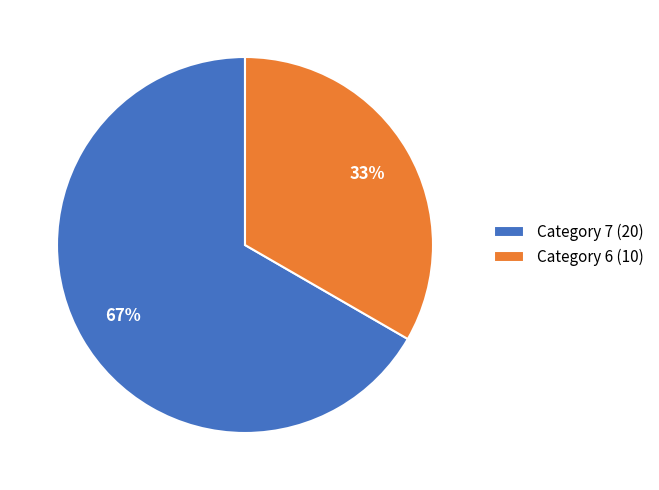

True or false: Category 7 (20) accounts for 67% of the total.

True